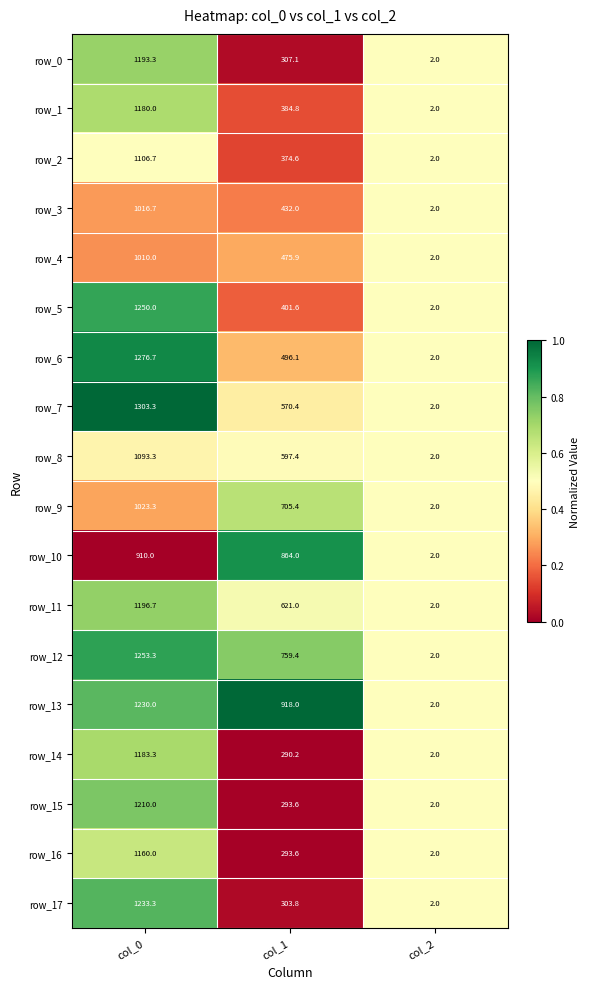

What is the approximate value of row_1 at col_2?

2.0